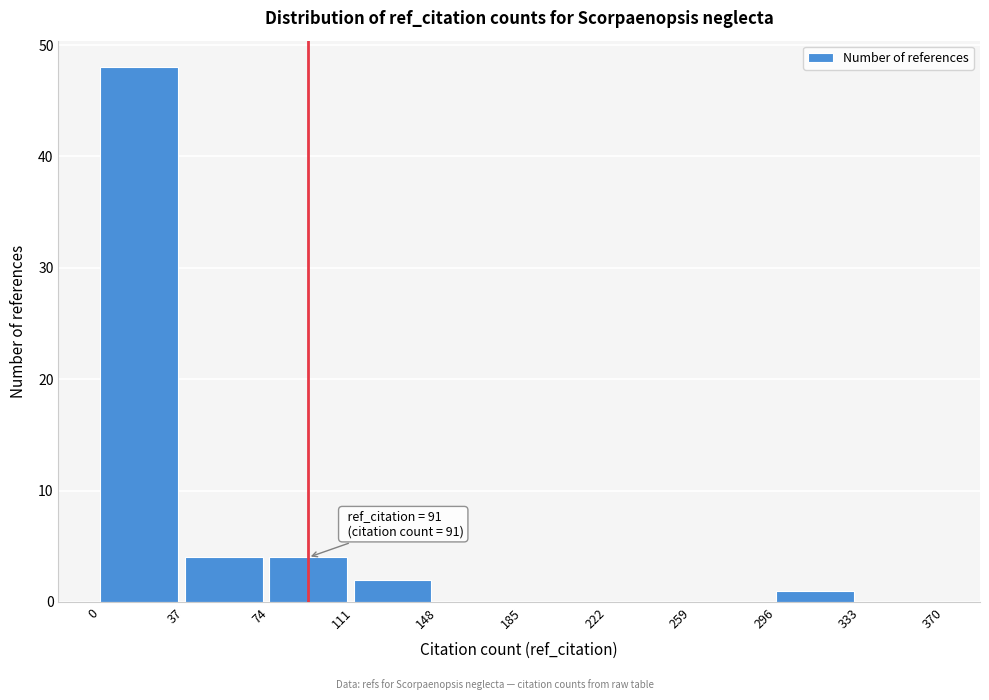

Over which range of the x-axis is the bar tallest?

0 to 37